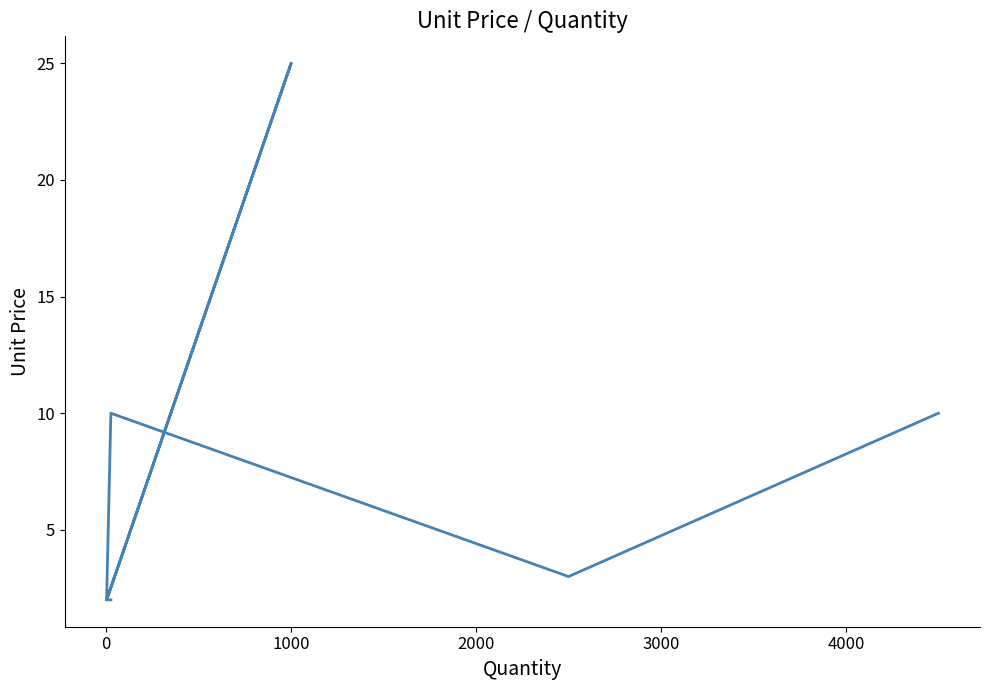

How many interior local valleys (lower than both neighbors) does the data have?

2